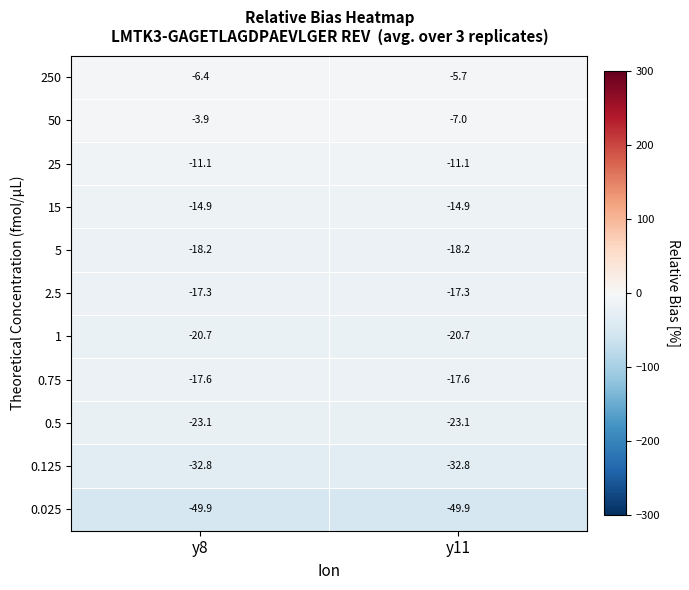

The value of 5 at y8 is -27.7. True or false?

False